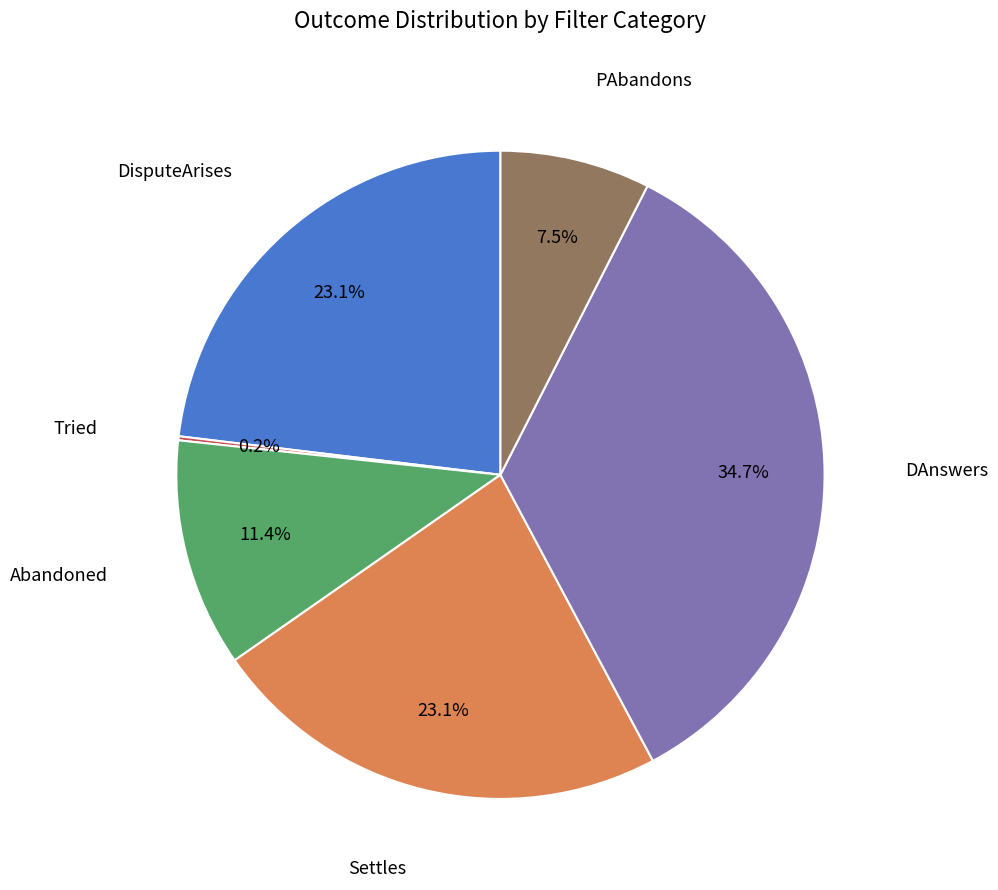

Does any single category account for the majority?

No